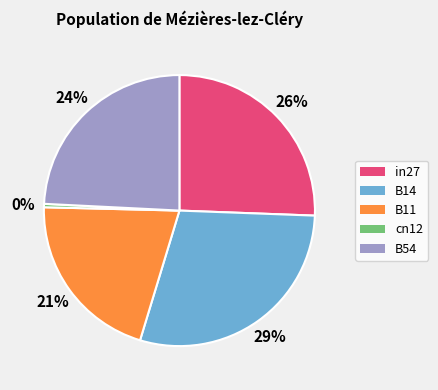

Between in27 and cn12, which is larger?

in27